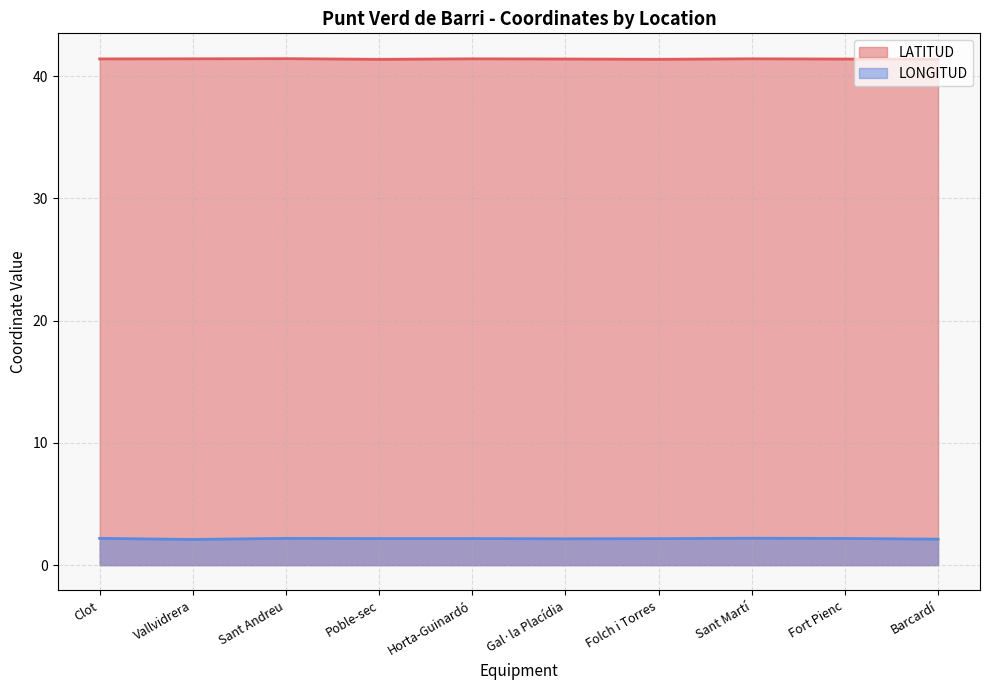

Between Gal·la Placídia and Barcardí, which is larger?

Gal·la Placídia